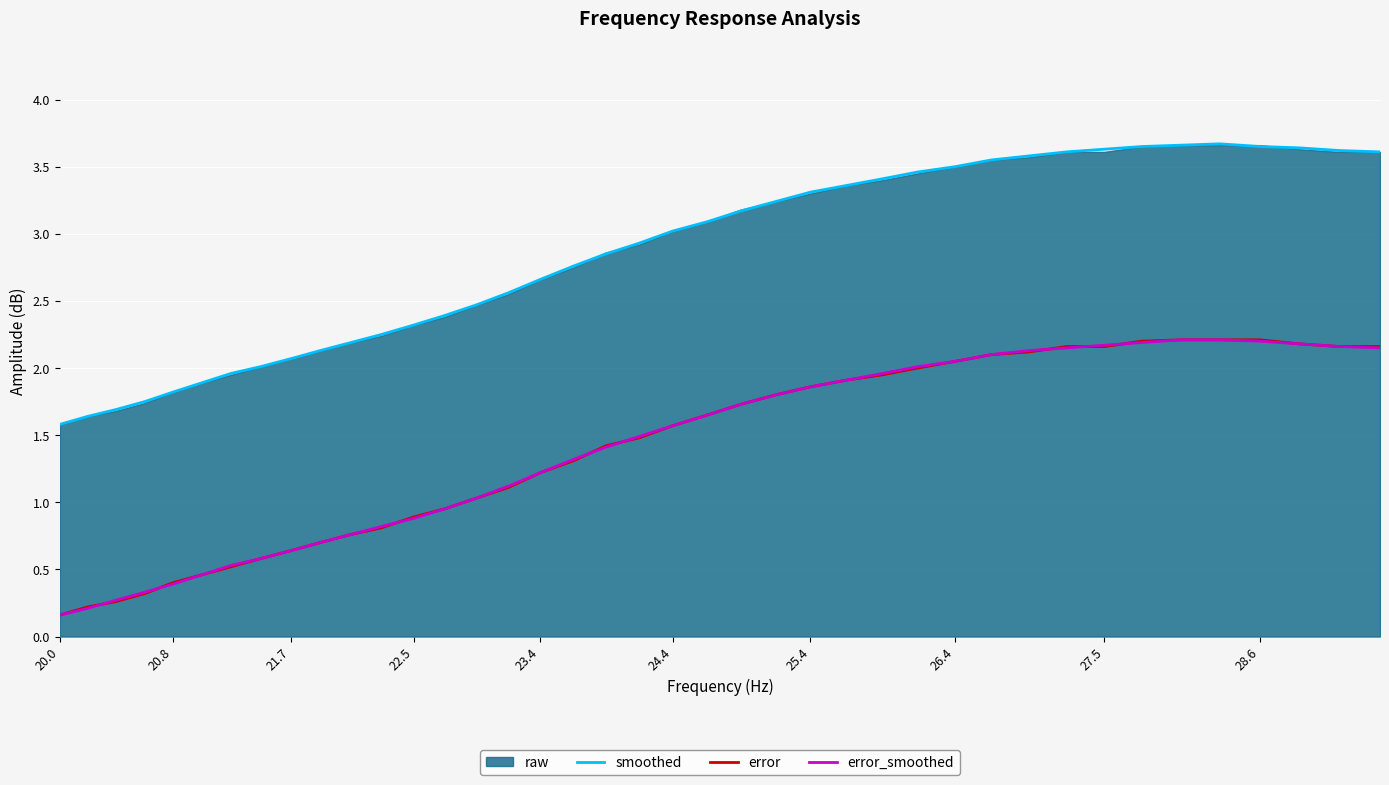

True or false: error and smoothed intersect in this chart.

False